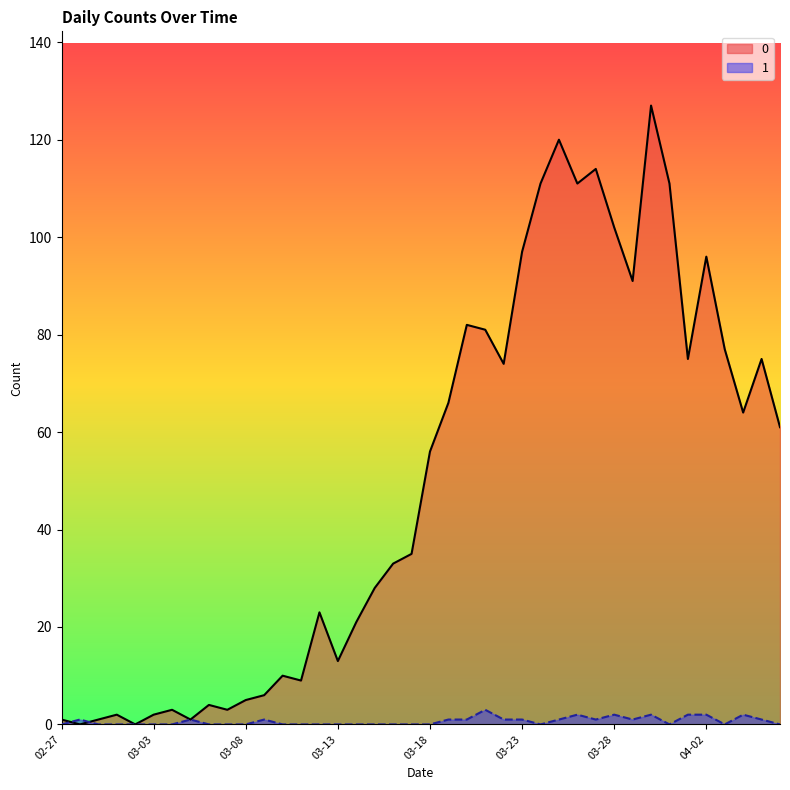

What is the approximate value of 0 at 2020-03-30?

127